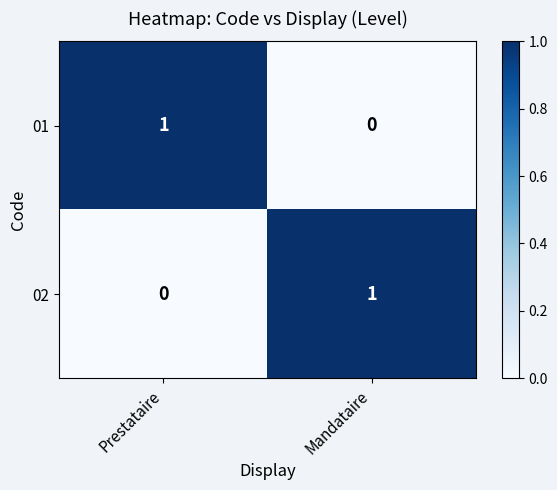

Reading left to right, list all the values displayed in this chart.

01: 1	0
02: 0	1